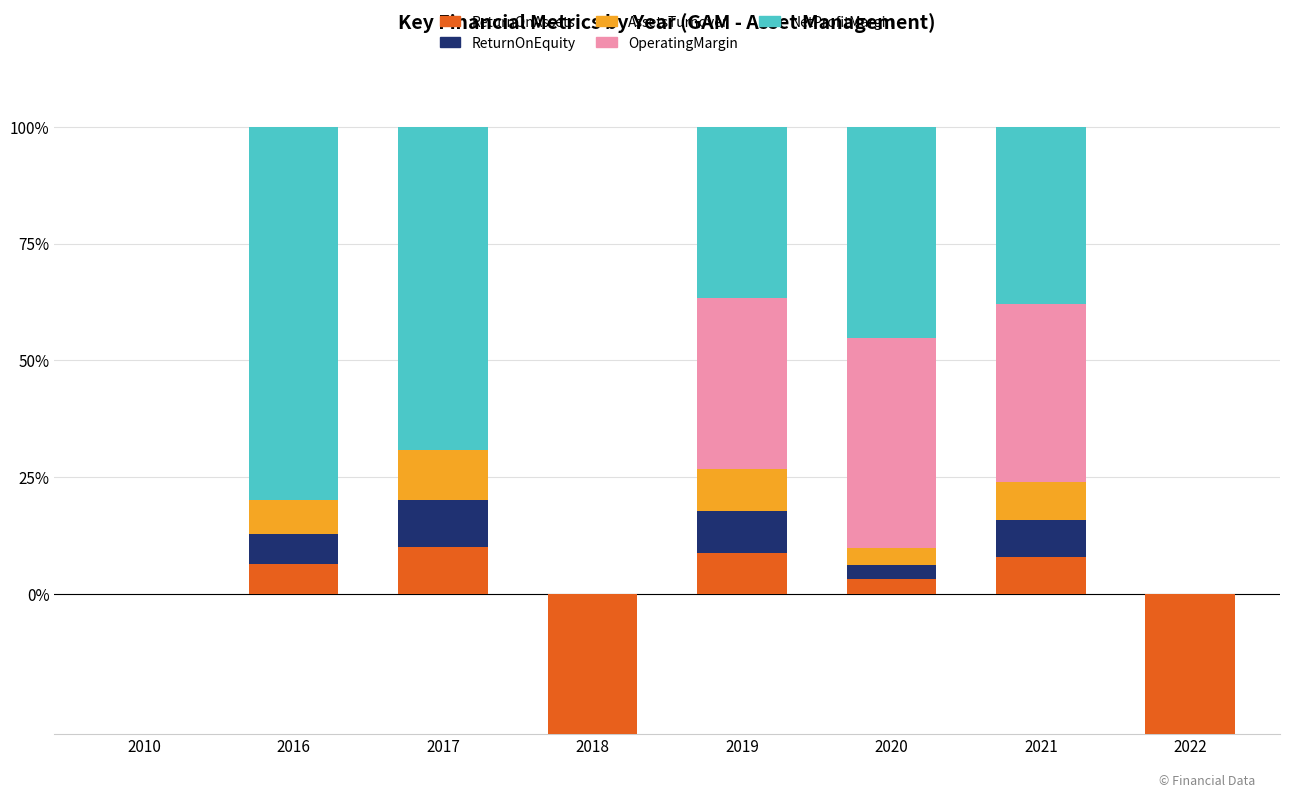

What is the difference between the maximum and minimum values in the AssetsTurnover series?

10.8